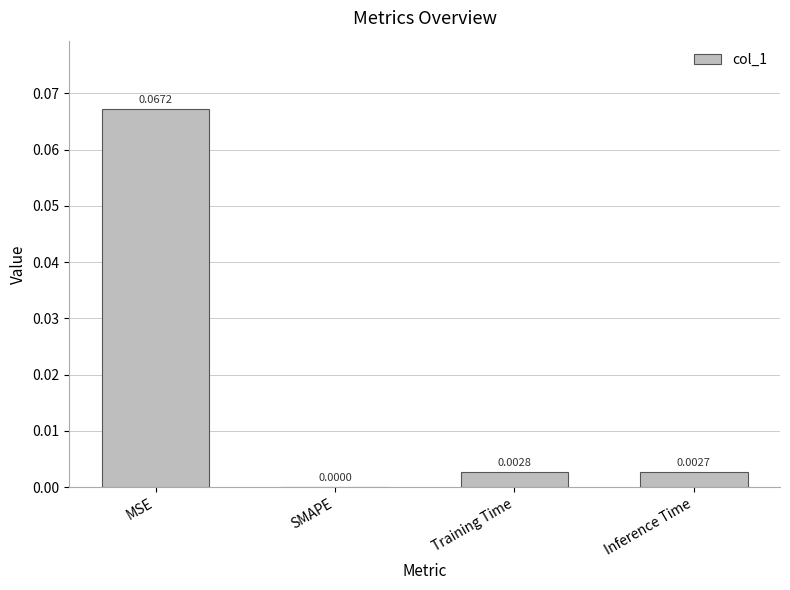

At which label is the value closest to 0?

SMAPE